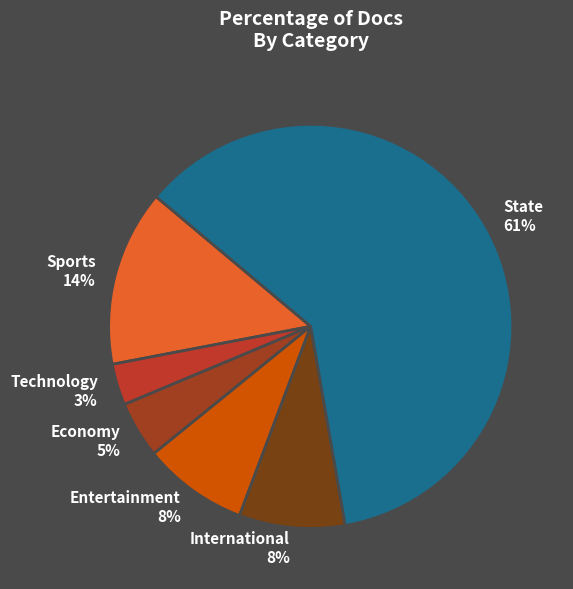

Which slice is the largest?

State